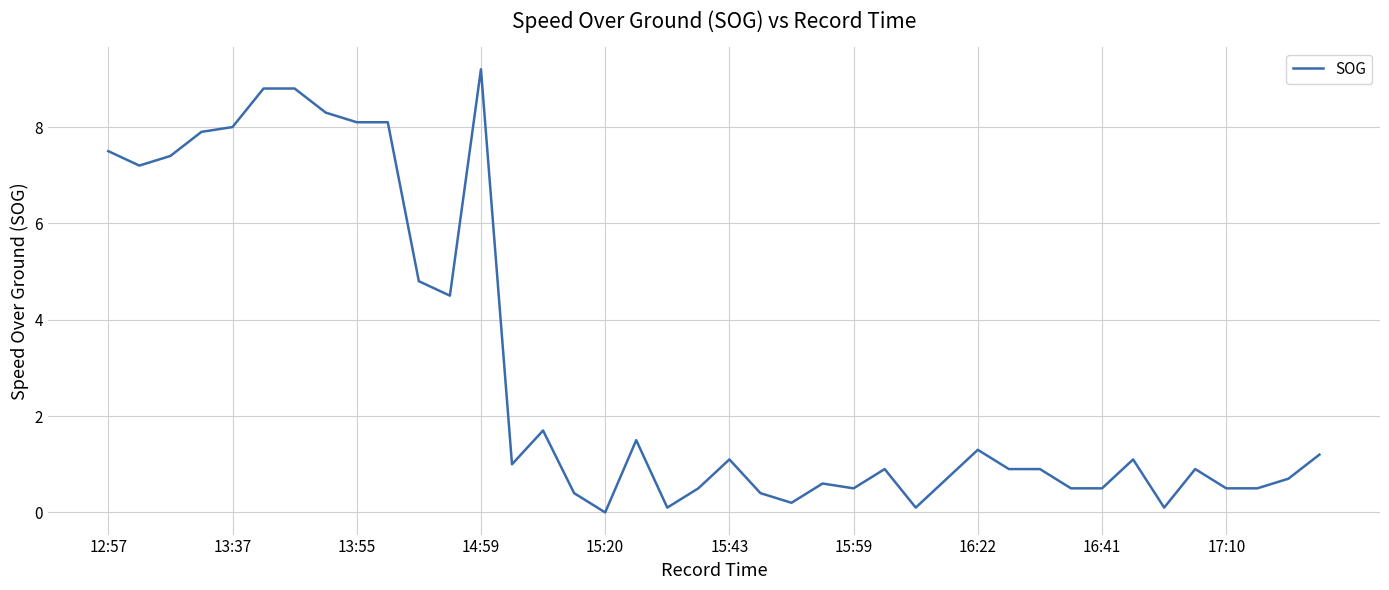

What is the greatest value displayed?

9.2